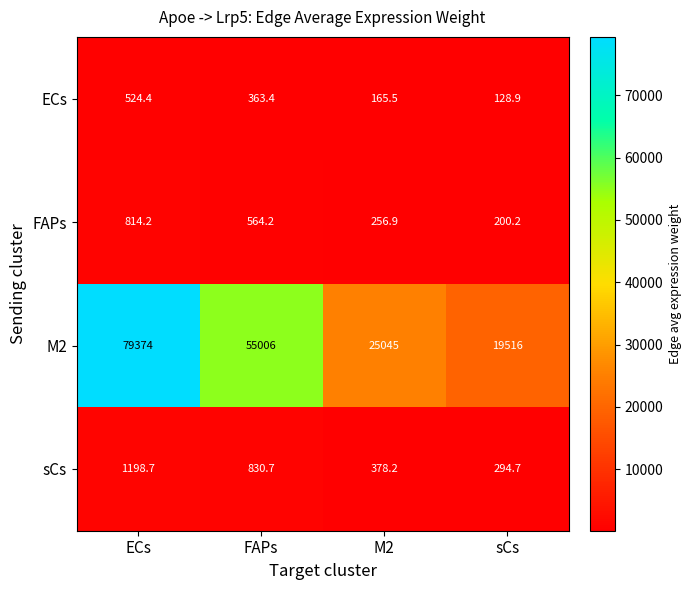

Where is FAPs nearest to the value 507?

FAPs